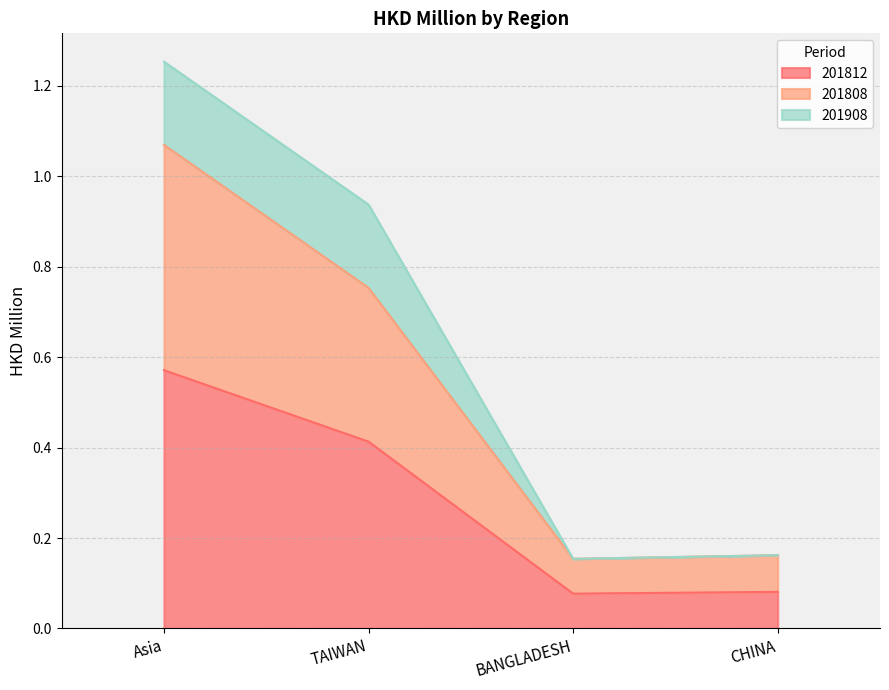

What is the difference between the maximum and minimum values in the 201808 series?

0.9